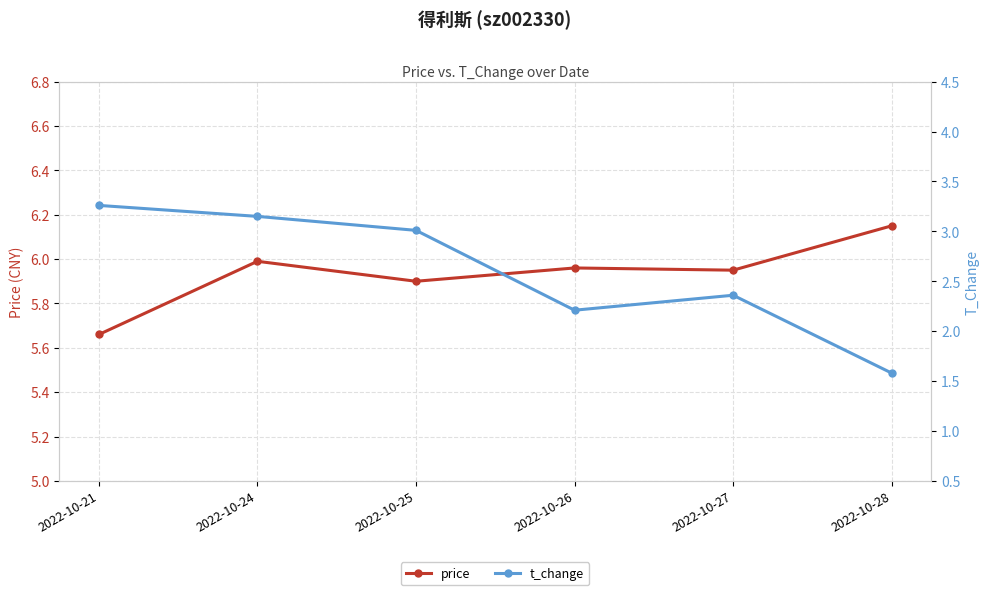

True or false: t_change and price intersect in this chart.

False